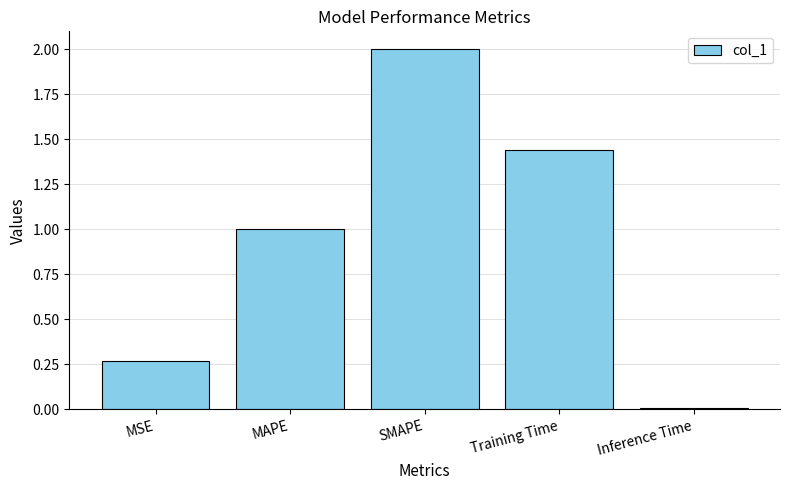

What is the label of the 1st bar from the left?

MSE